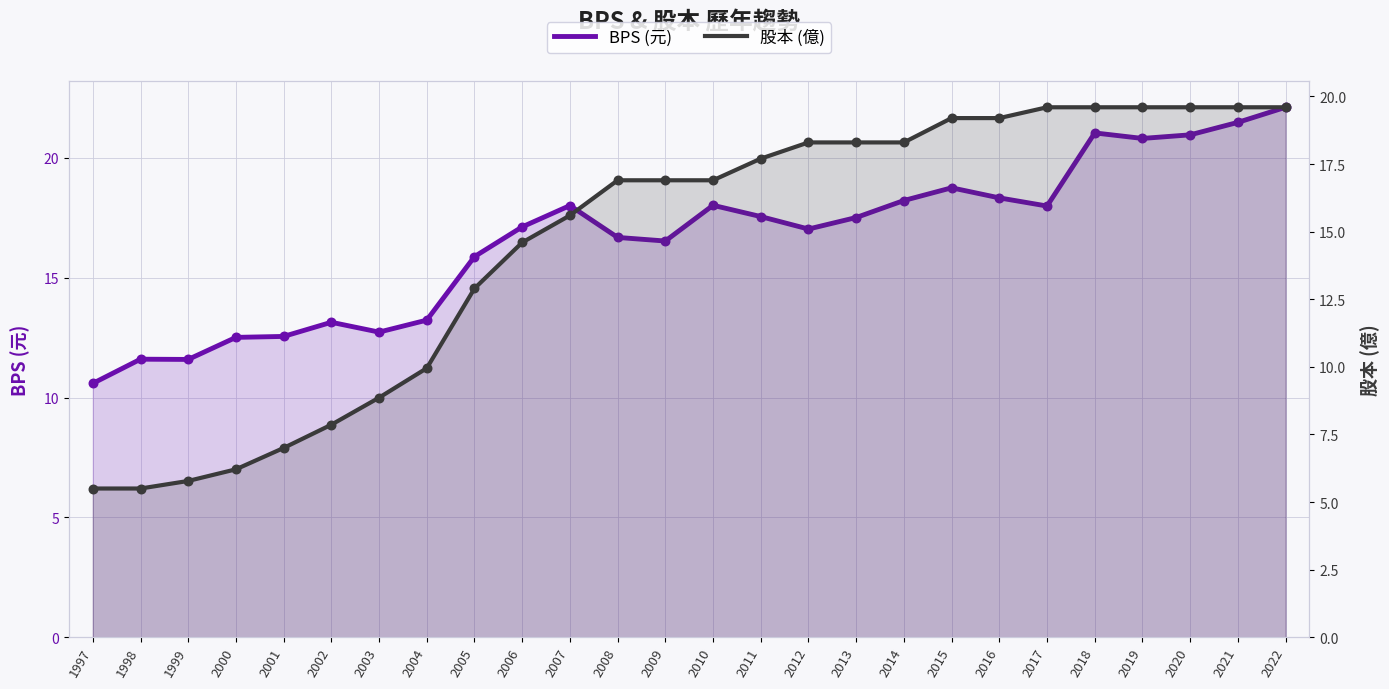

Which series has the largest total across all categories?

BPS (元)